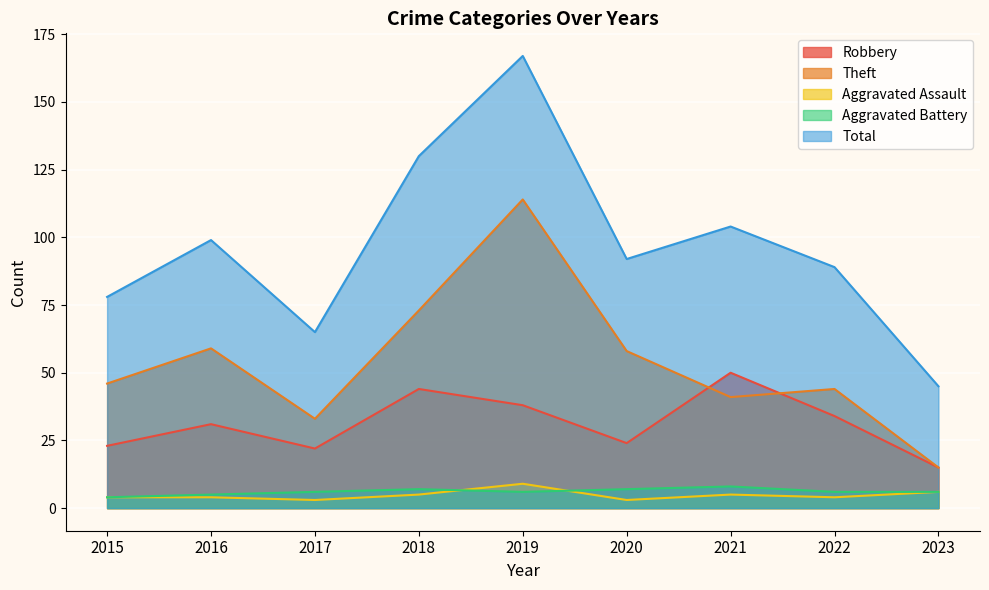

Reading left to right, transcribe all the data shown in this chart.

Robbery: 2015=23	2016=31	2017=22	2018=44	2019=38	2020=24	2021=50	2022=34	2023=15
Theft: 2015=46	2016=59	2017=33	2018=73	2019=114	2020=58	2021=41	2022=44	2023=15
Aggravated Assault: 2015=4	2016=4	2017=3	2018=5	2019=9	2020=3	2021=5	2022=4	2023=6
Aggravated Battery: 2015=4	2016=5	2017=6	2018=7	2019=6	2020=7	2021=8	2022=6	2023=6
Total: 2015=78	2016=99	2017=65	2018=130	2019=167	2020=92	2021=104	2022=89	2023=45